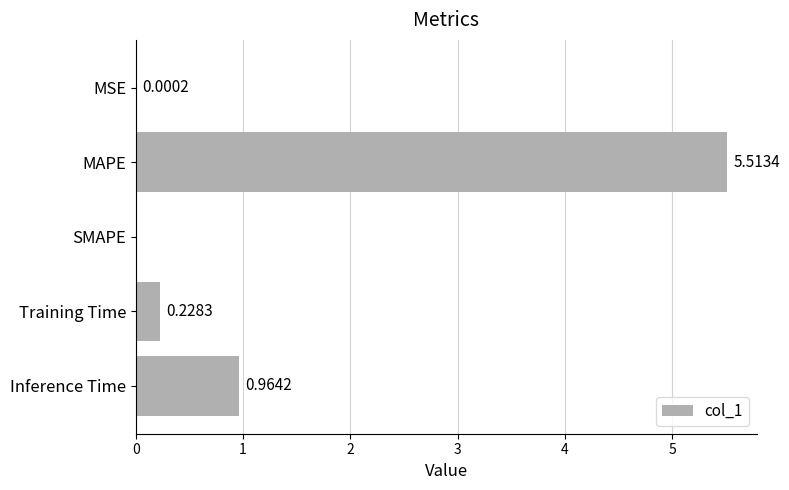

What is the change in value from Training Time to Inference Time?

+0.7